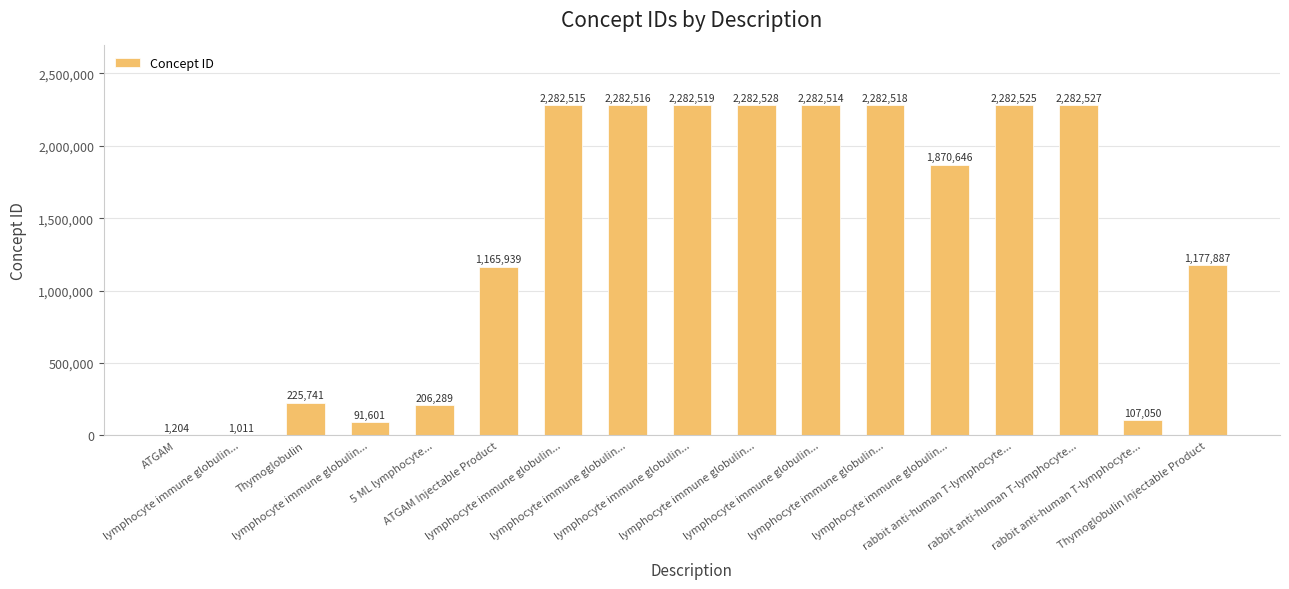

True or false: the data shows 759268 at ATGAM Injectable Product.

False